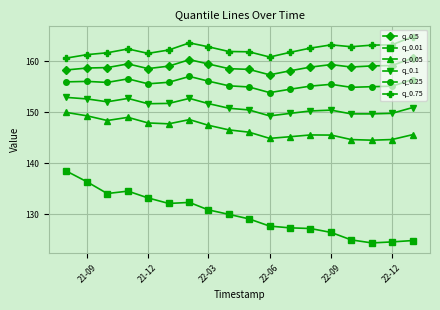

True or false: q_0.5 and q_0.05 intersect in this chart.

False